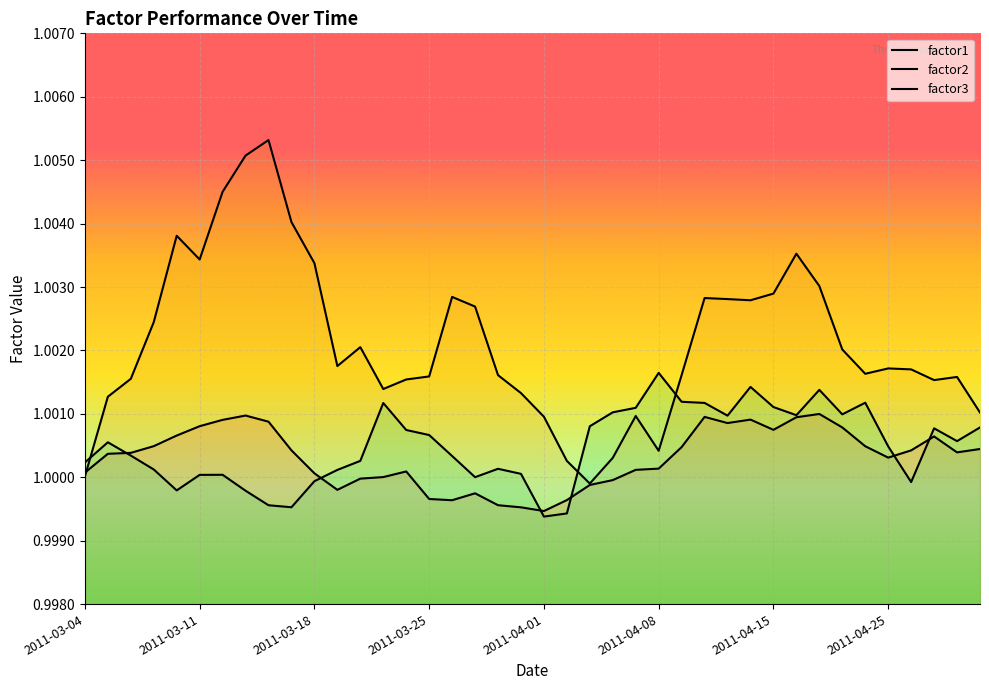

What is the sum of all factor1 values?

40.0